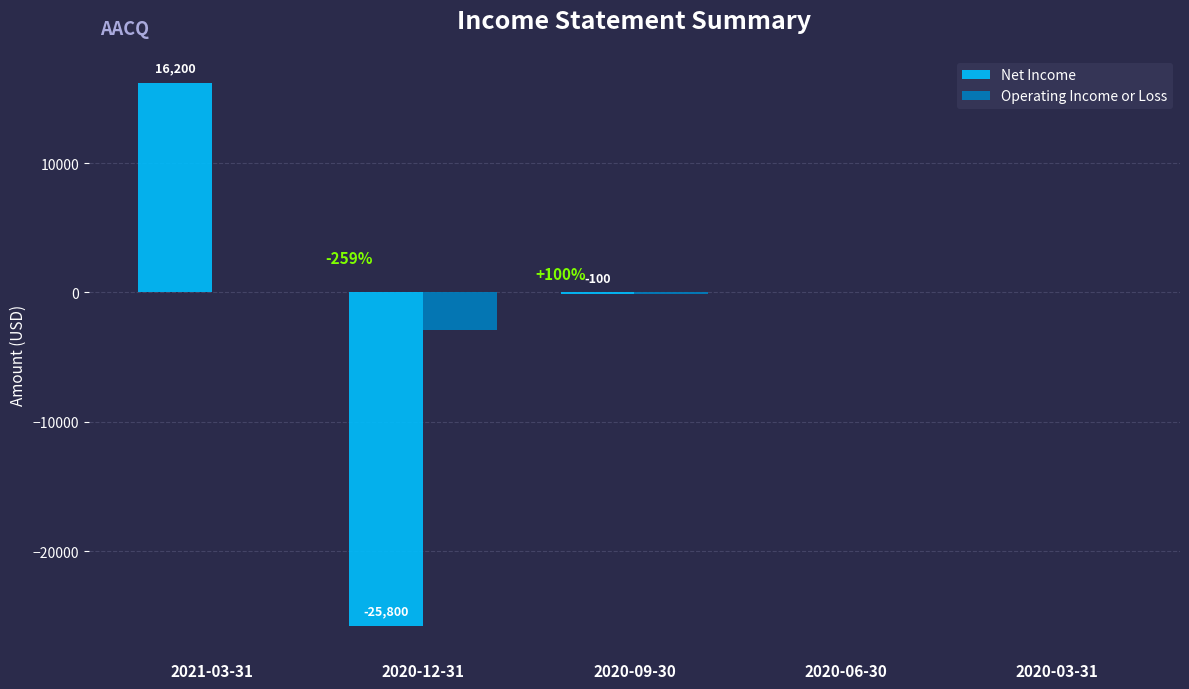

The Net Income series shows 25270 at 2021-03-31. True or false?

False